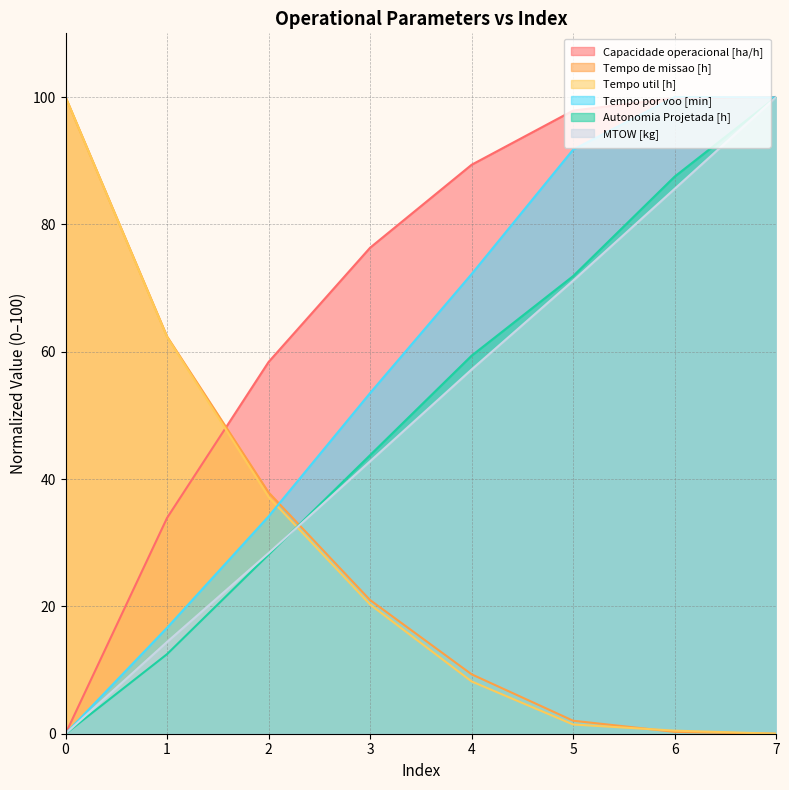

How many times do Tempo util [h] and MTOW [kg] cross each other?

1